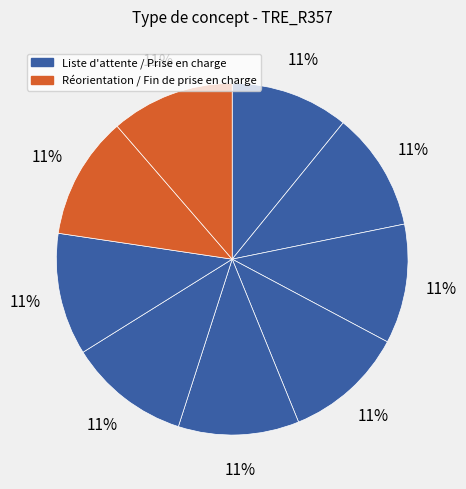

Does any single category account for the majority?

No